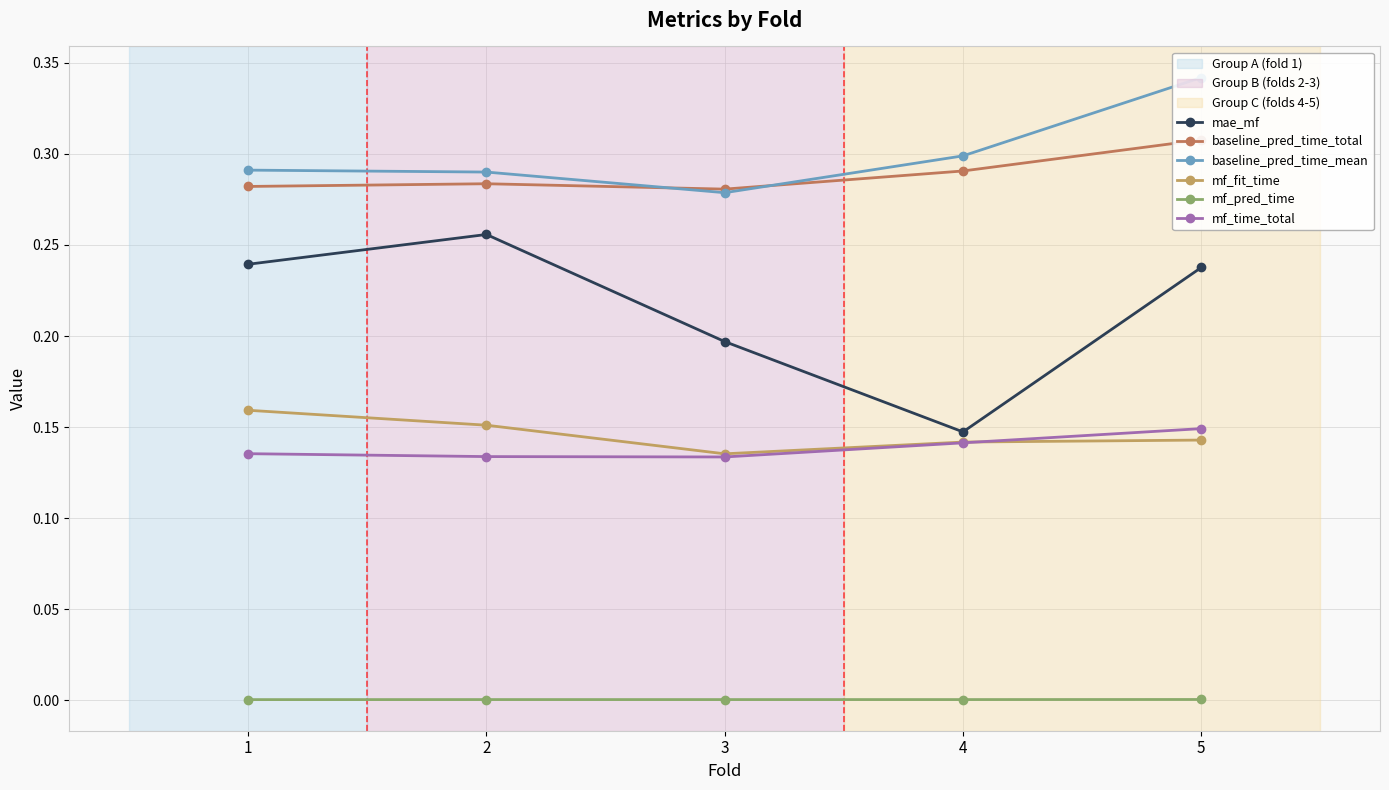

How many lines are shown in the chart?

6